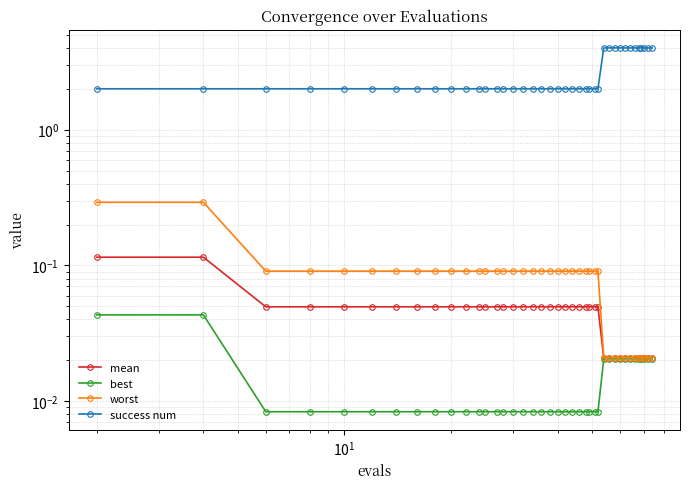

At how many categories does at least one series exceed 3?

12